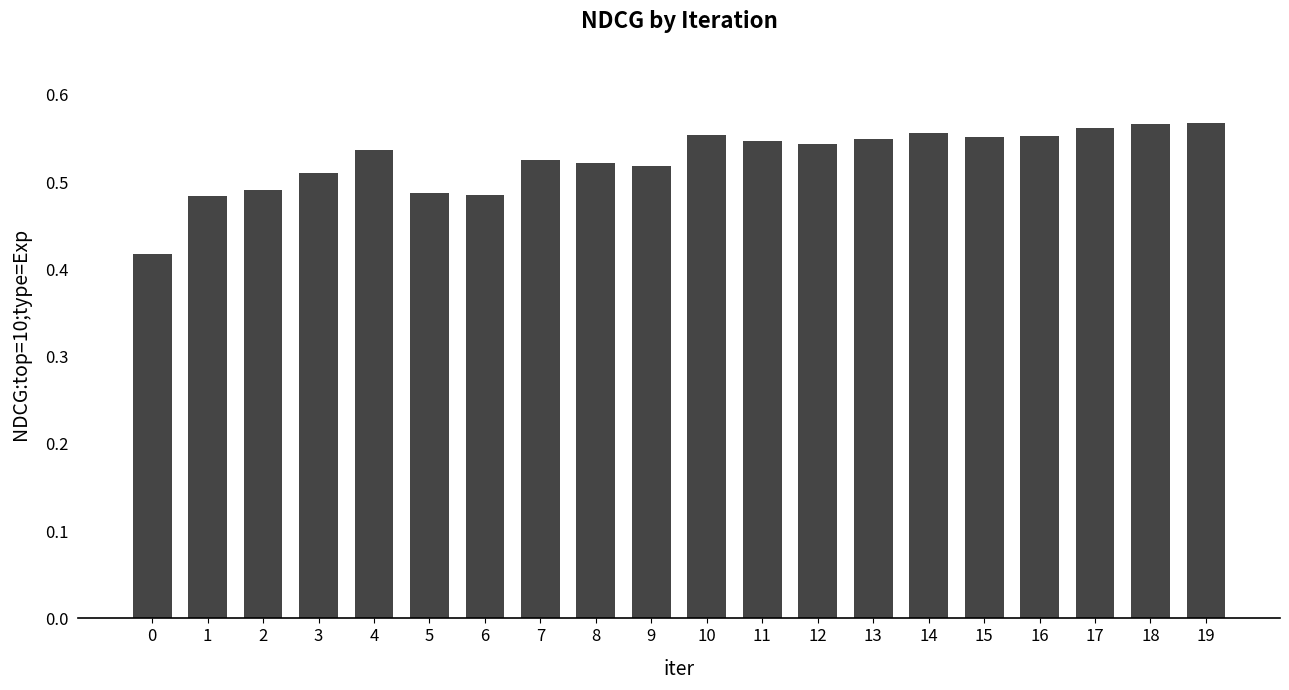

Count the values in the range 0 to 1.

20